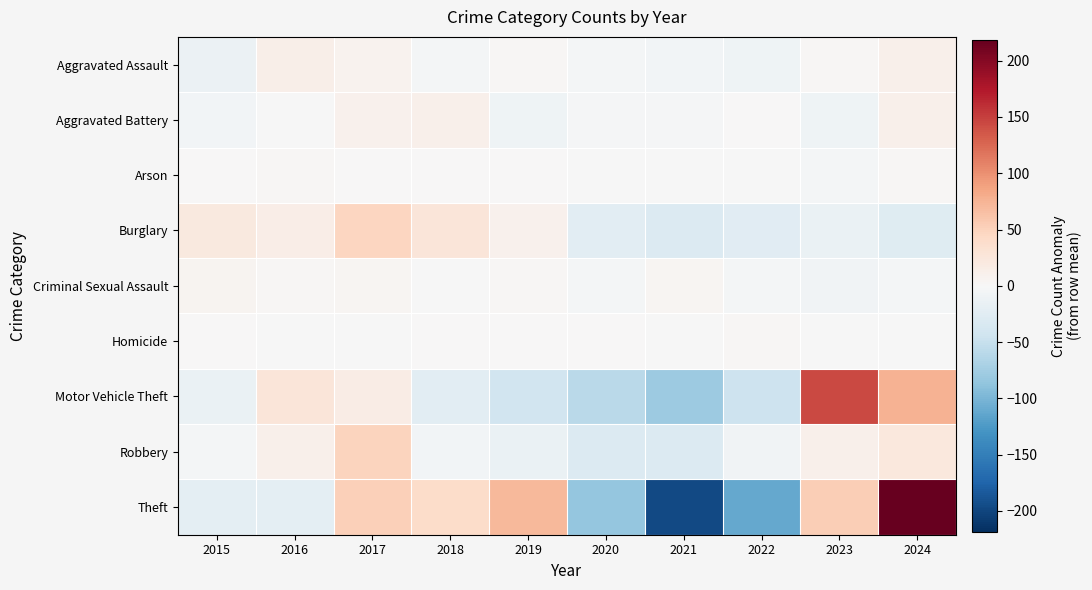

Rank the series by their maximum value, from lowest to highest.

Homicide, Arson, Criminal Sexual Assault, Aggravated Battery, Aggravated Assault, Burglary, Robbery, Motor Vehicle Theft, Theft